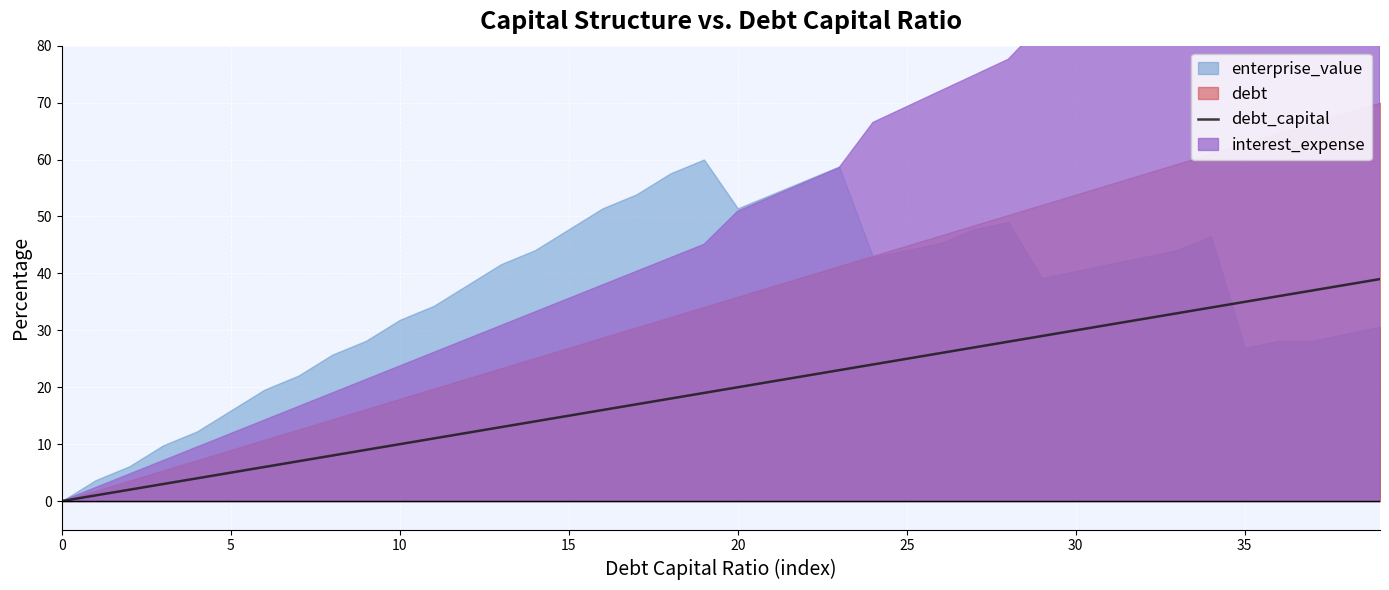

Is it true that the value at 24 is 24.0?

True